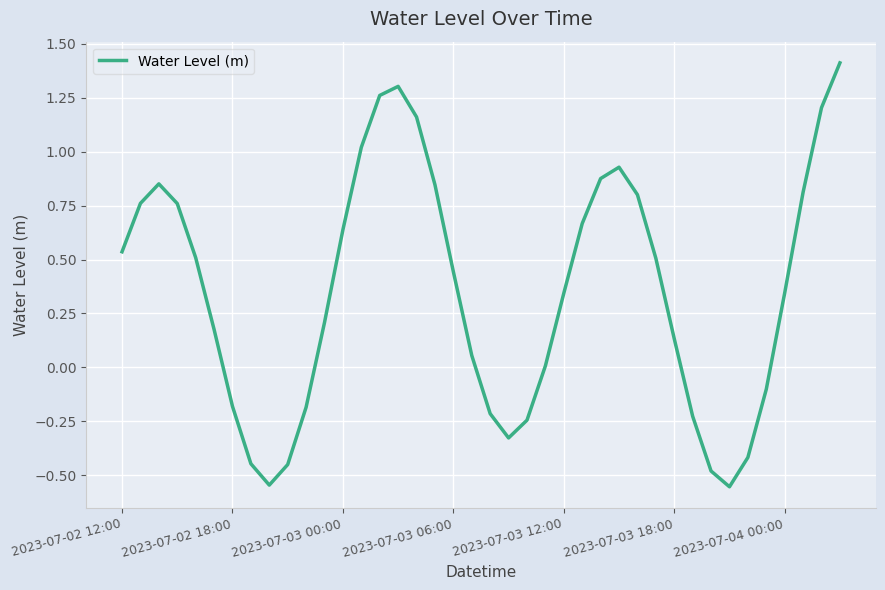

What is the greatest value displayed?

1.4